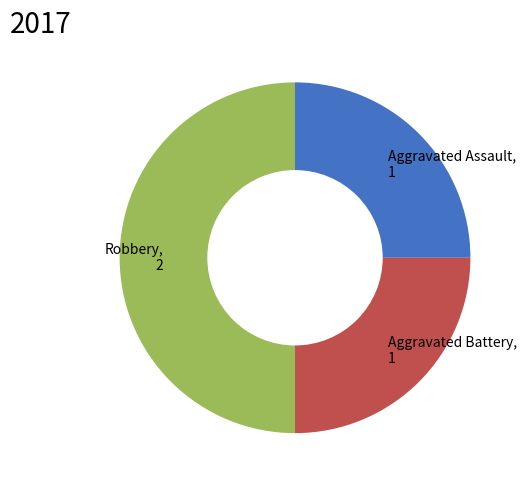

Does Aggravated Assault account for over 50% of the chart?

No